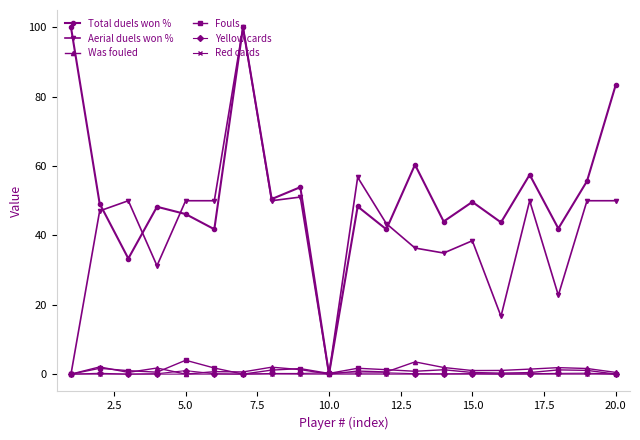

Does the chart have visible grid lines?

No